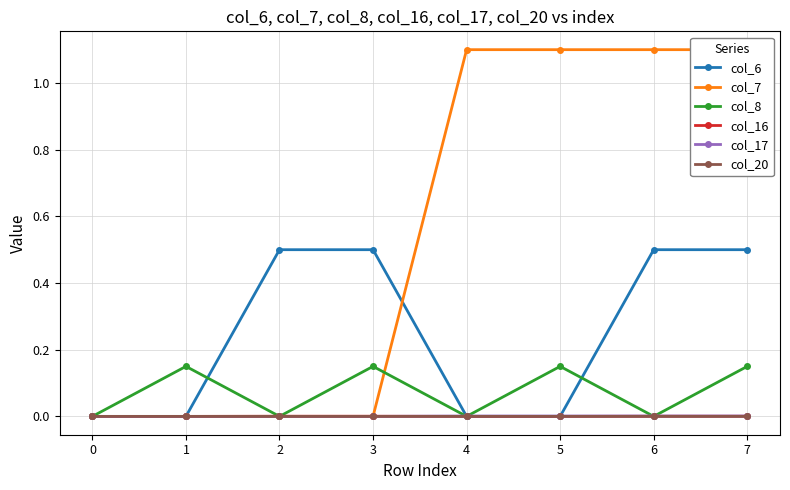

Does the chart display data point markers on the line(s)?

Yes